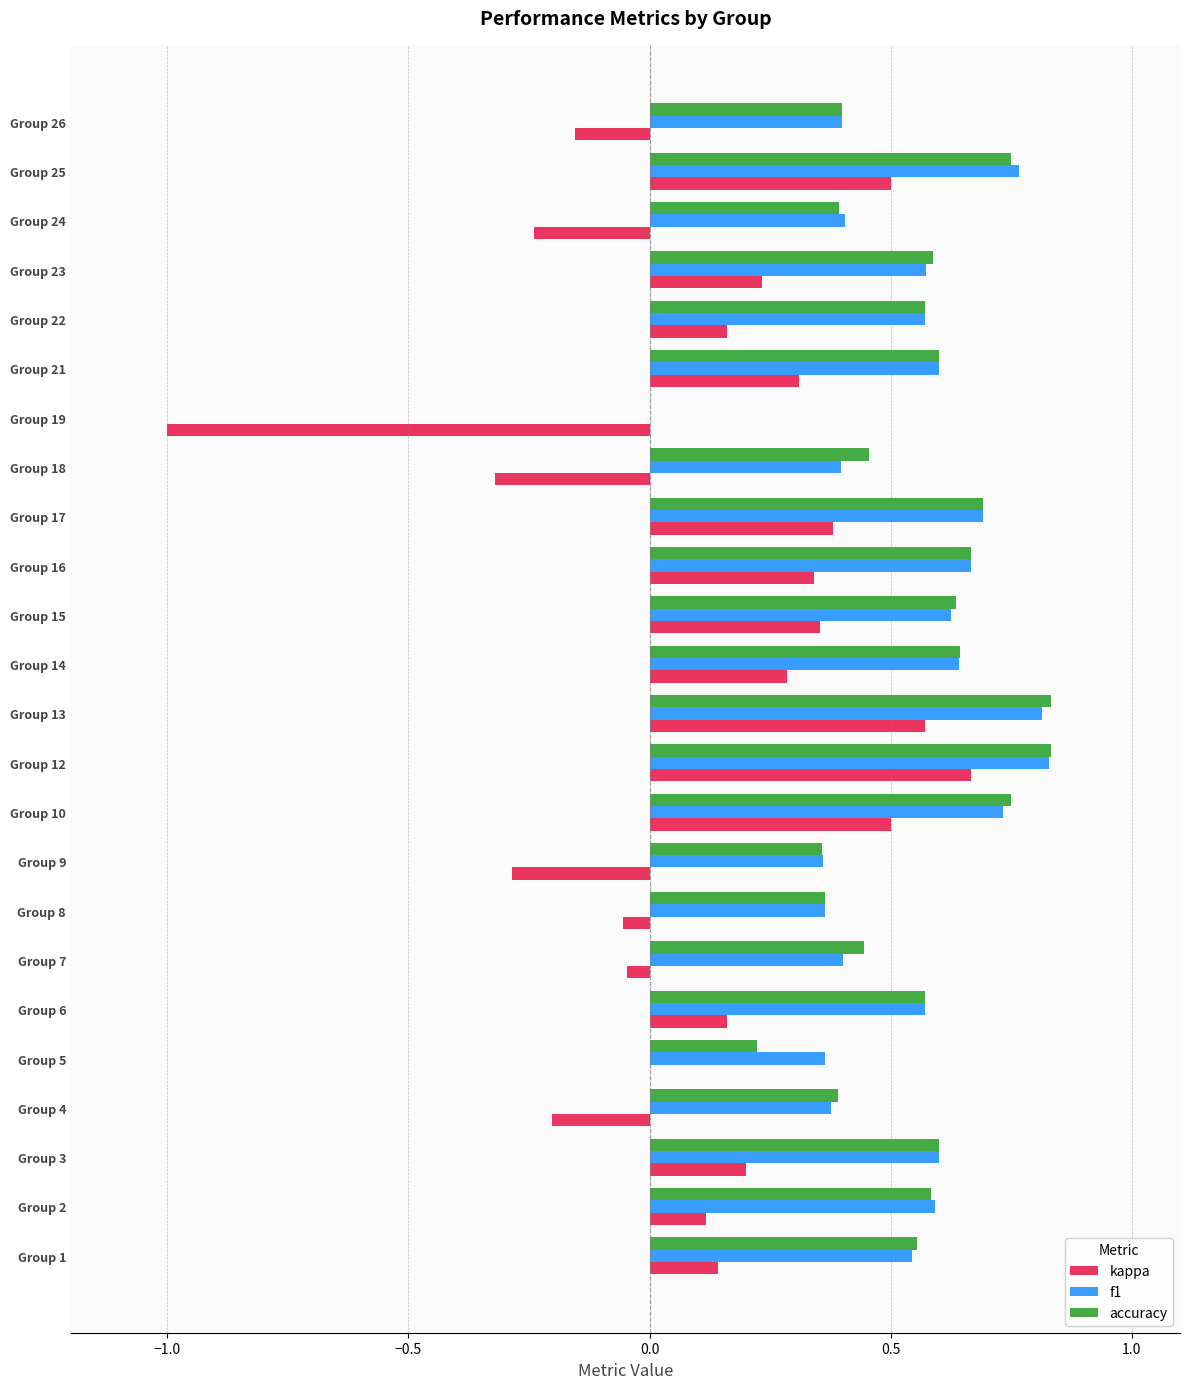

Is the value of kappa at Group 23 greater than the value of accuracy at Group 16?

No